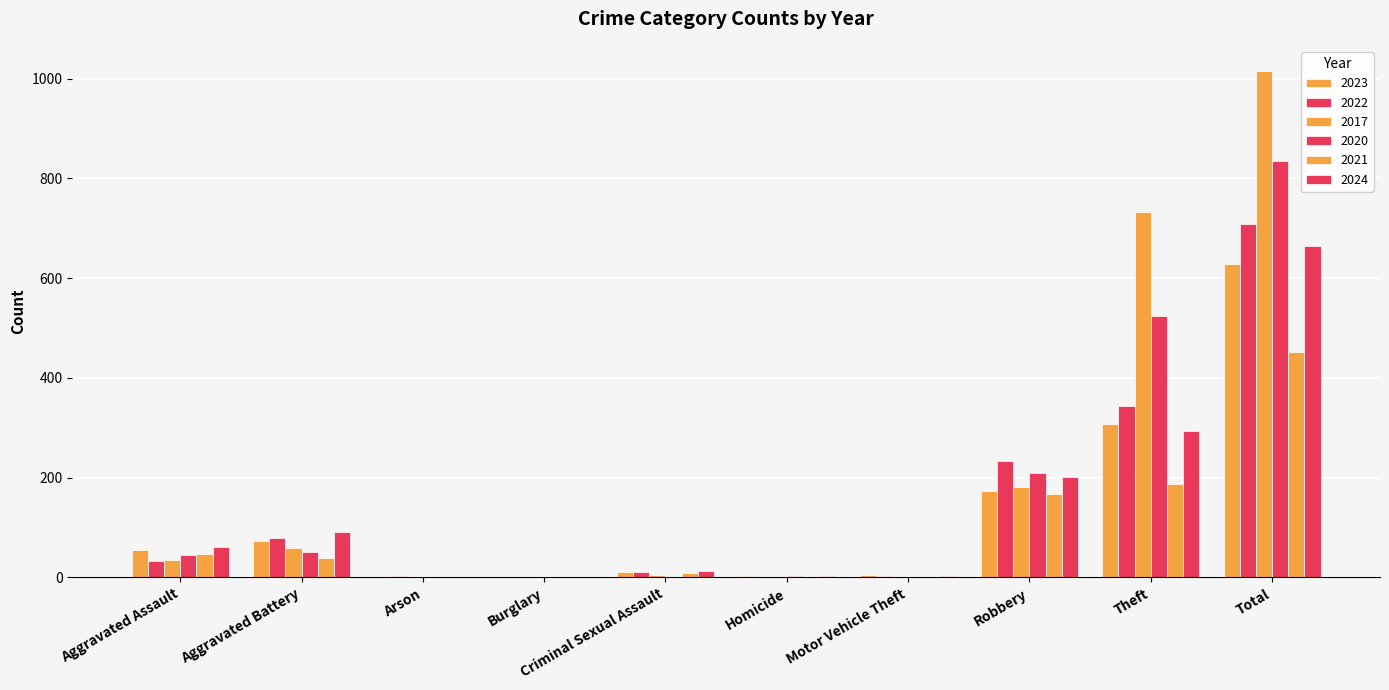

Reading left to right, what are all the values shown in this chart?

2023: Aggravated Assault=56	Aggravated Battery=74	Arson=1	Burglary=0	Criminal Sexual Assault=11	Homicide=2	Motor Vehicle Theft=4	Robbery=174	Theft=307	Total=629
2022: Aggravated Assault=34	Aggravated Battery=80	Arson=2	Burglary=0	Criminal Sexual Assault=11	Homicide=1	Motor Vehicle Theft=2	Robbery=234	Theft=344	Total=708
2017: Aggravated Assault=36	Aggravated Battery=59	Arson=0	Burglary=1	Criminal Sexual Assault=4	Homicide=0	Motor Vehicle Theft=1	Robbery=182	Theft=732	Total=1015
2020: Aggravated Assault=45	Aggravated Battery=52	Arson=1	Burglary=0	Criminal Sexual Assault=0	Homicide=2	Motor Vehicle Theft=1	Robbery=210	Theft=524	Total=835
2021: Aggravated Assault=47	Aggravated Battery=39	Arson=1	Burglary=1	Criminal Sexual Assault=8	Homicide=0	Motor Vehicle Theft=0	Robbery=168	Theft=188	Total=452
2024: Aggravated Assault=62	Aggravated Battery=91	Arson=0	Burglary=0	Criminal Sexual Assault=12	Homicide=2	Motor Vehicle Theft=2	Robbery=201	Theft=294	Total=664